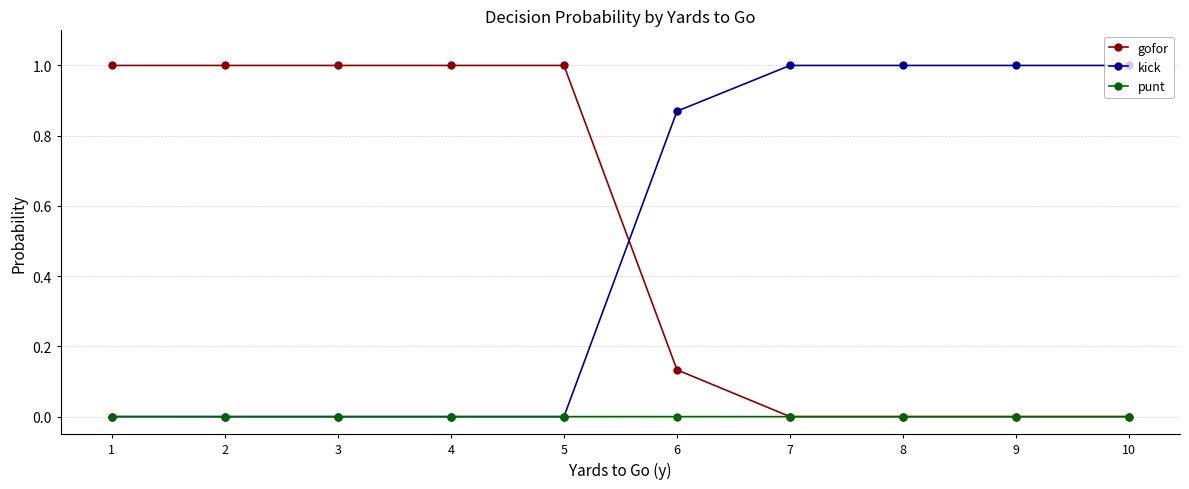

What is the difference between the highest and lowest values at 4?

1.0